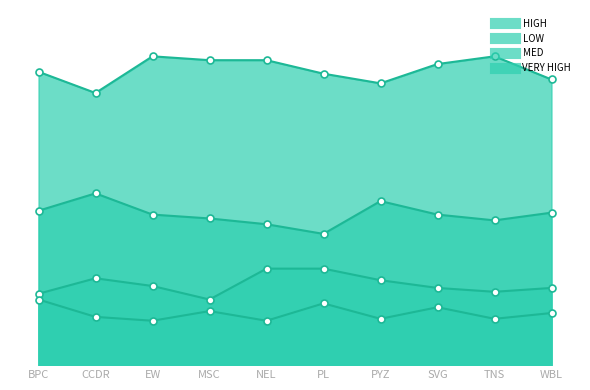

How many values in the LOW series are below 78?

4